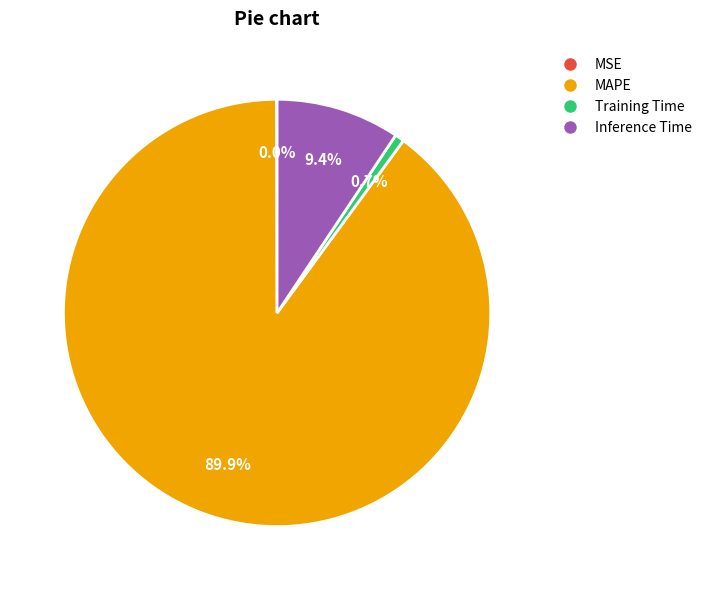

Does any single category account for the majority?

Yes